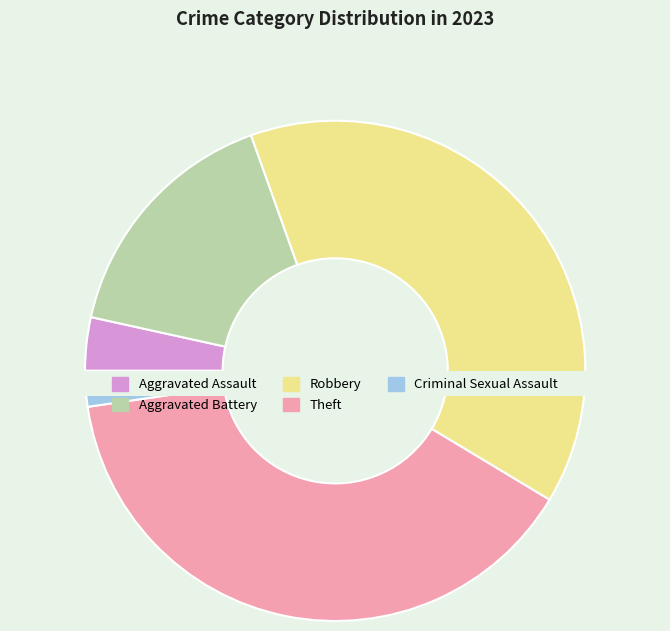

How much of the chart is everything except Criminal Sexual Assault?

97.7%